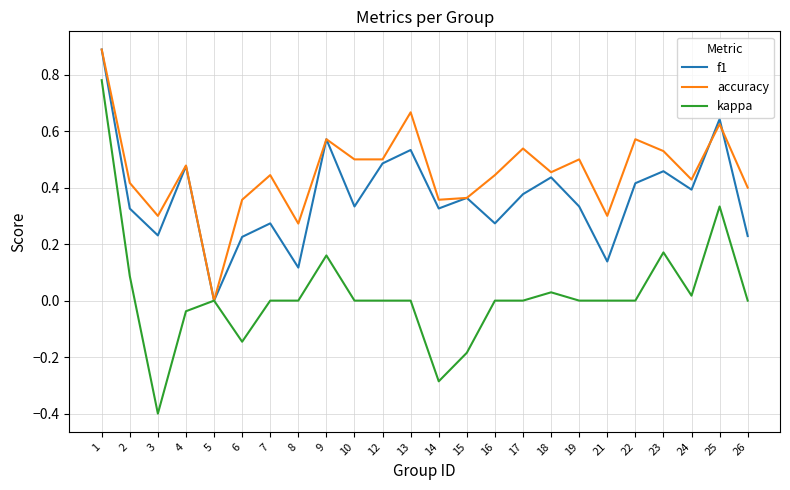

What is the sum of all f1 values?

8.8